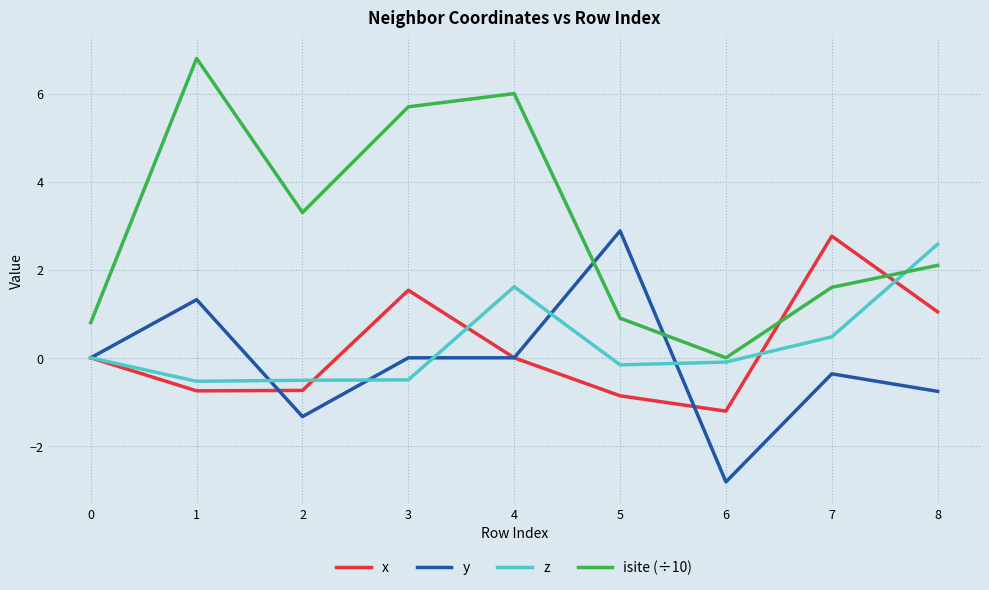

Which series has the largest range (max minus min)?

isite (÷10)